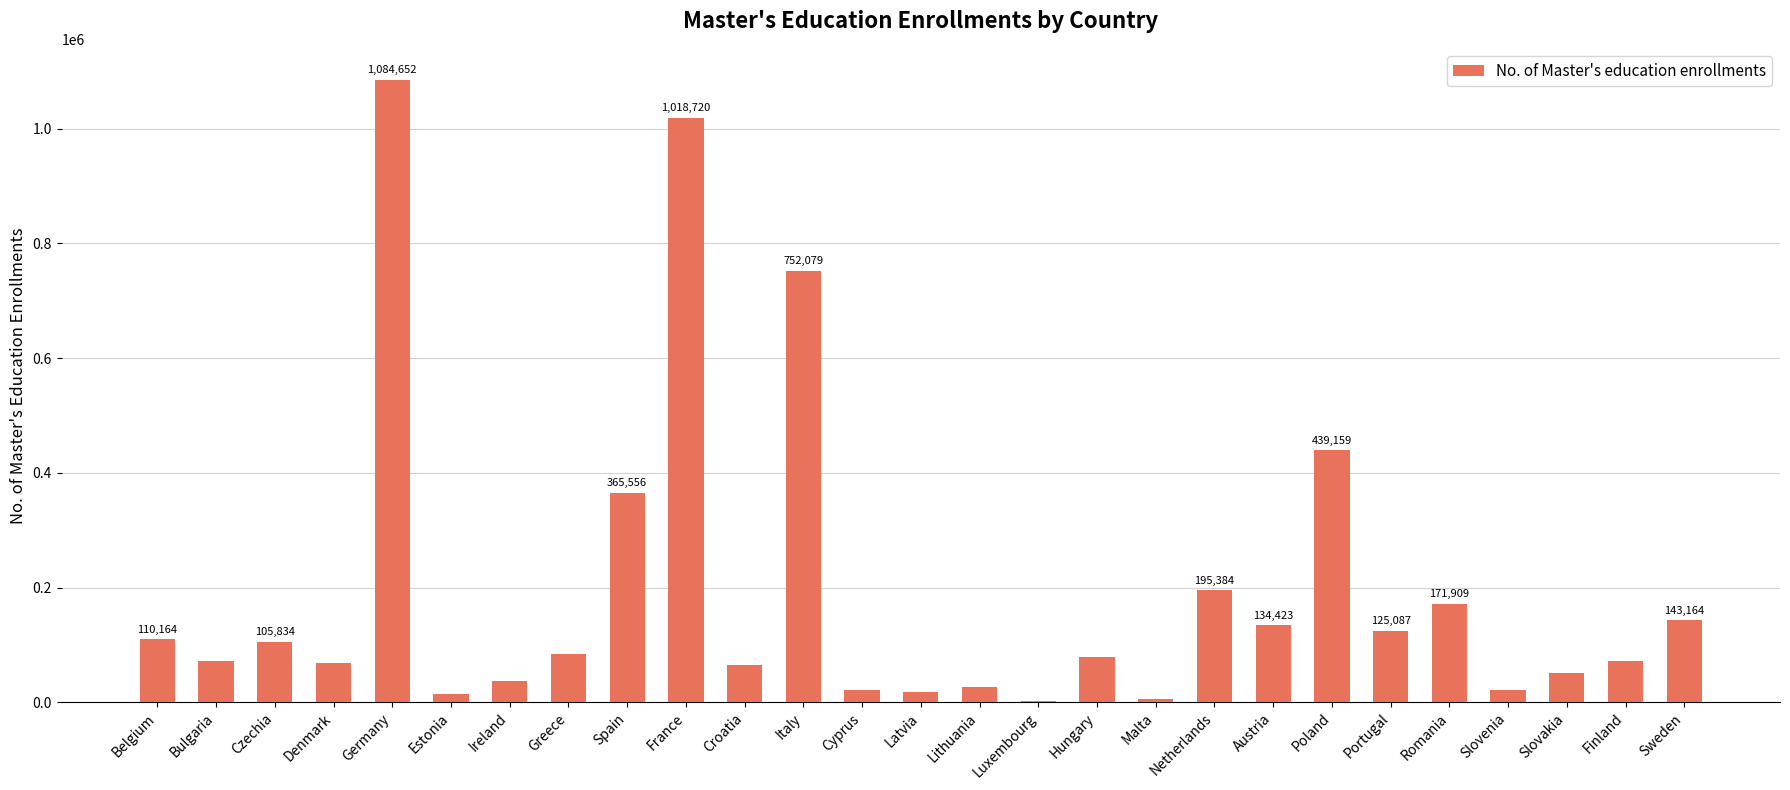

What is the greatest value displayed?

1084652